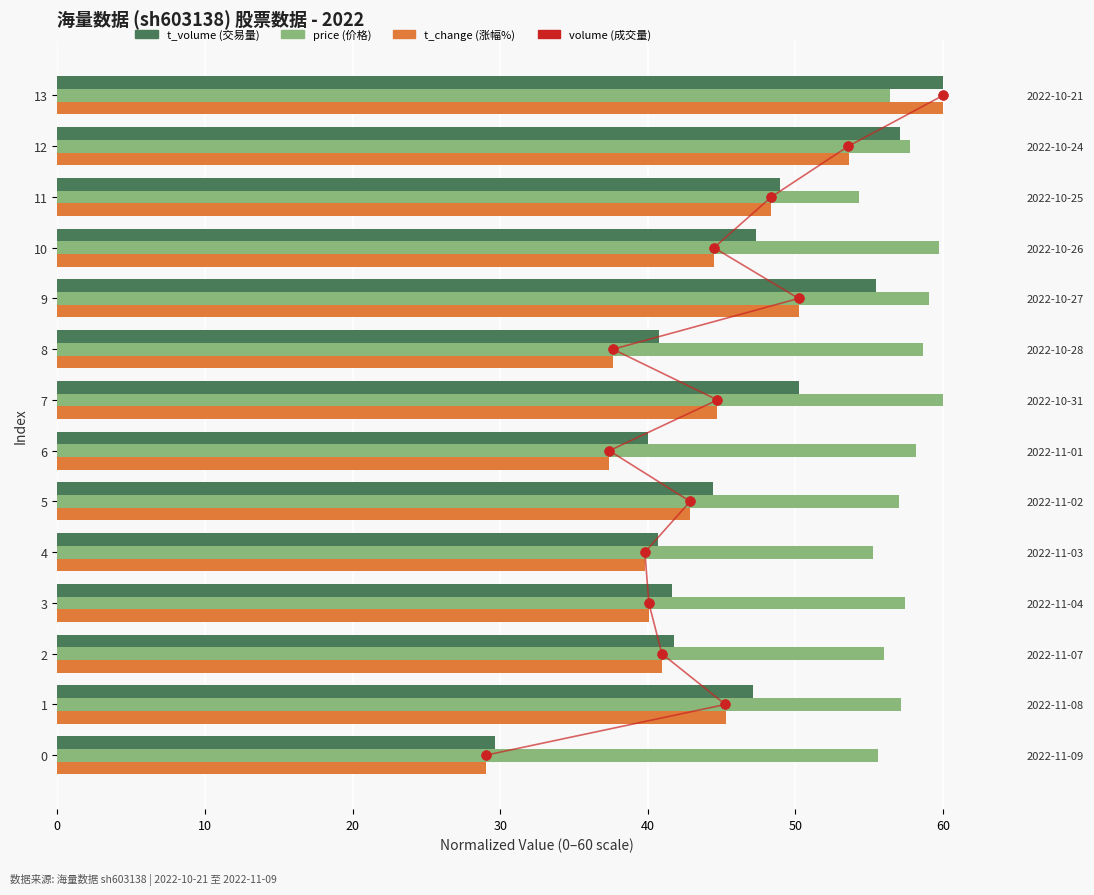

Which series reaches the maximum Y coordinate?

t_volume